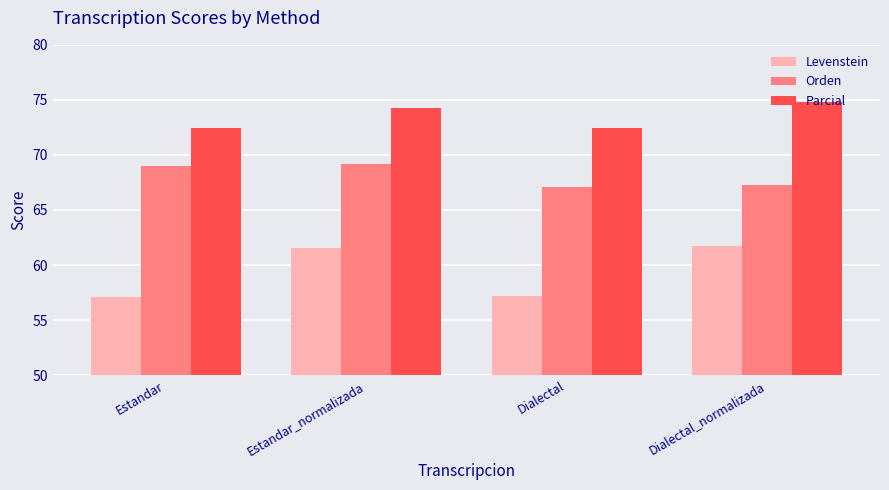

The Levenstein series shows 57.1 at Dialectal. True or false?

True